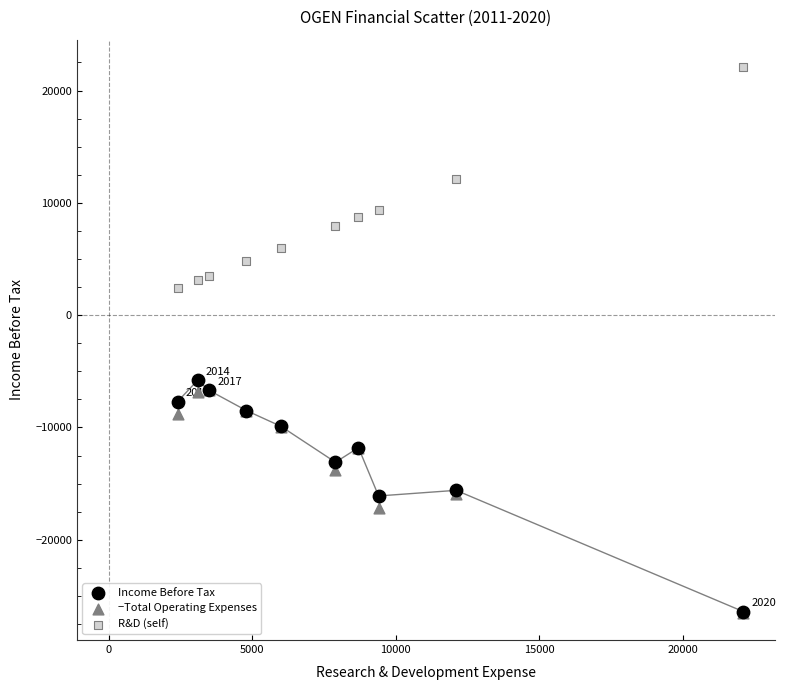

Across all series, what Y value is closest to -2200?

-5800